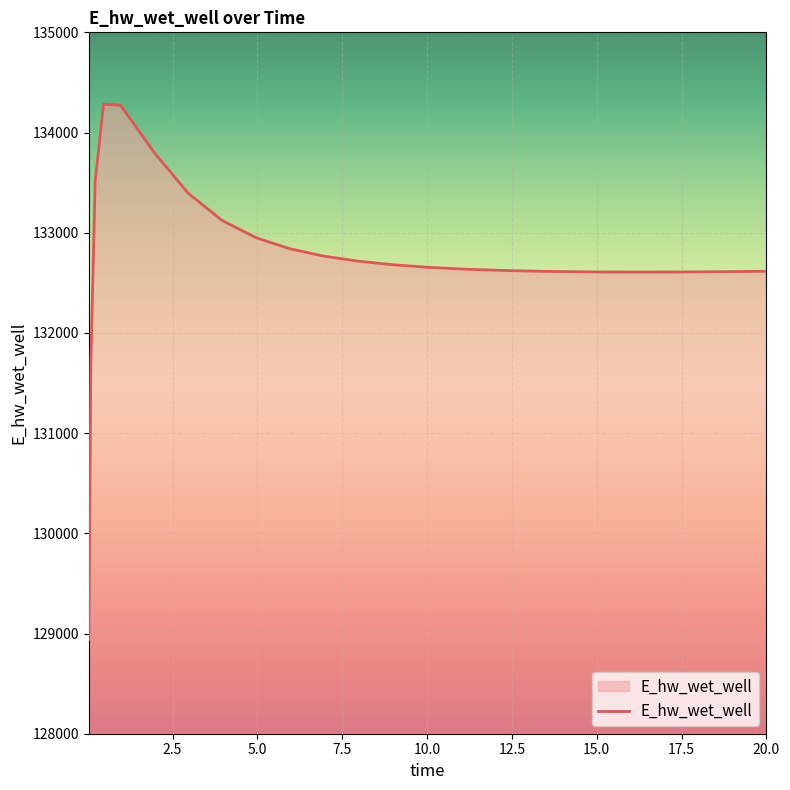

What is the difference between the second highest and second lowest values?

2543.2